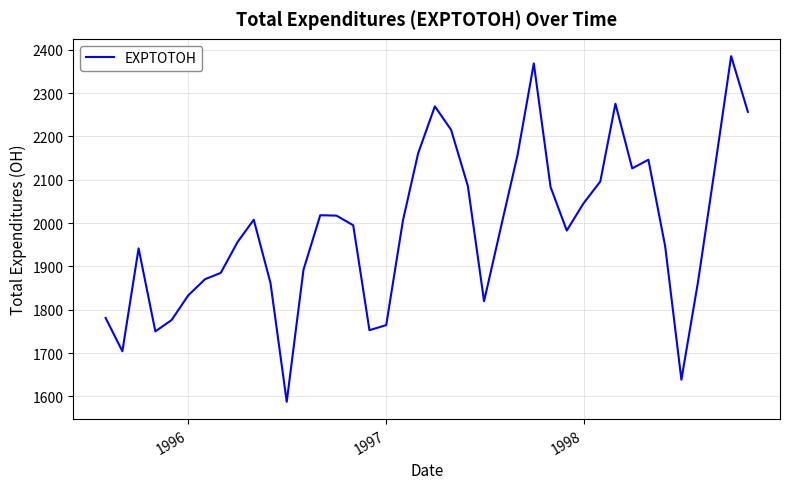

What is the minimum value shown in the chart?

1587.3